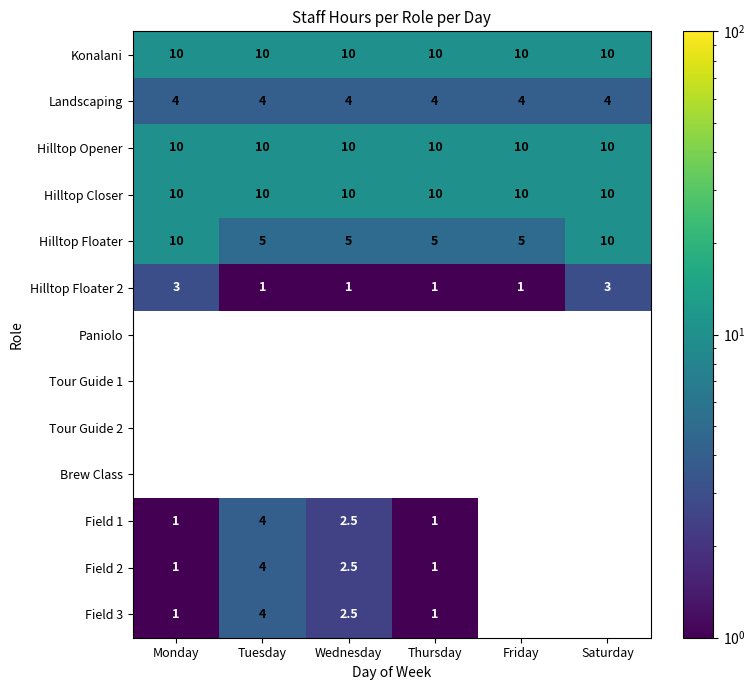

Is the value of Hilltop Opener at Wednesday greater than the value of Field 3 at Tuesday?

Yes